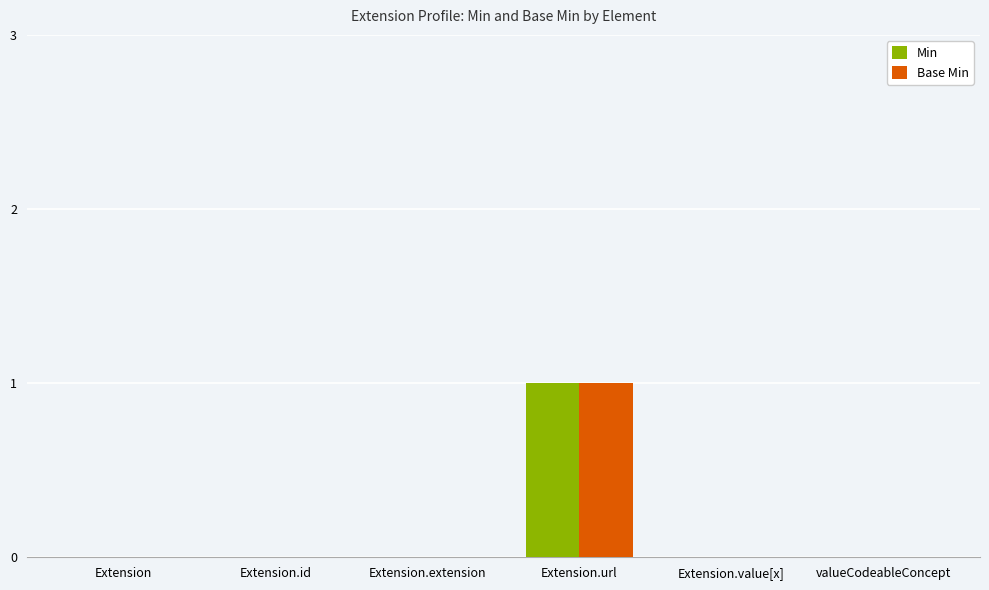

At which category is the sum across all series the highest?

Extension.url